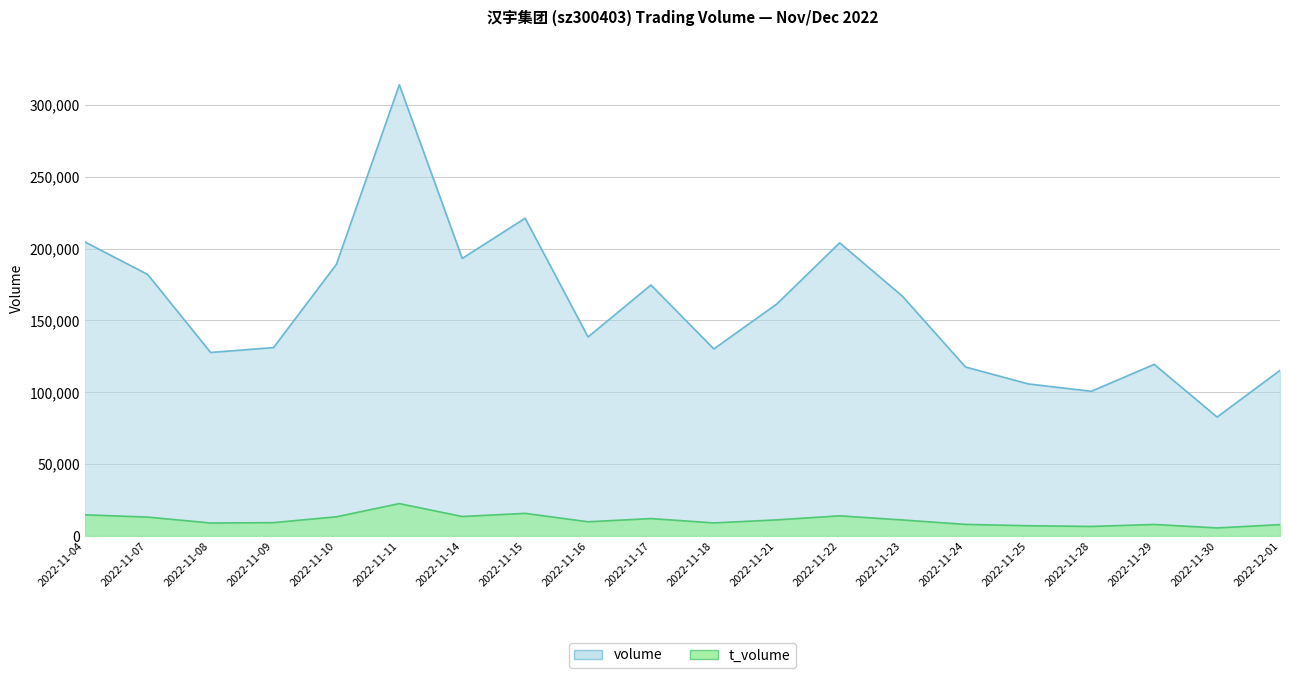

True or false: volume and t_volume intersect in this chart.

False